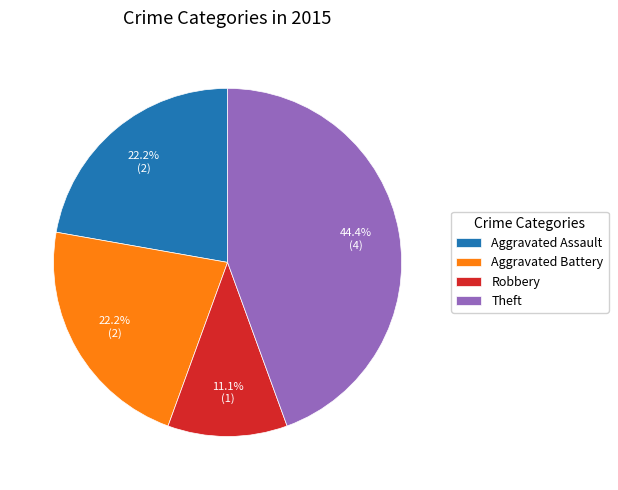

How many slices are in this pie chart?

4